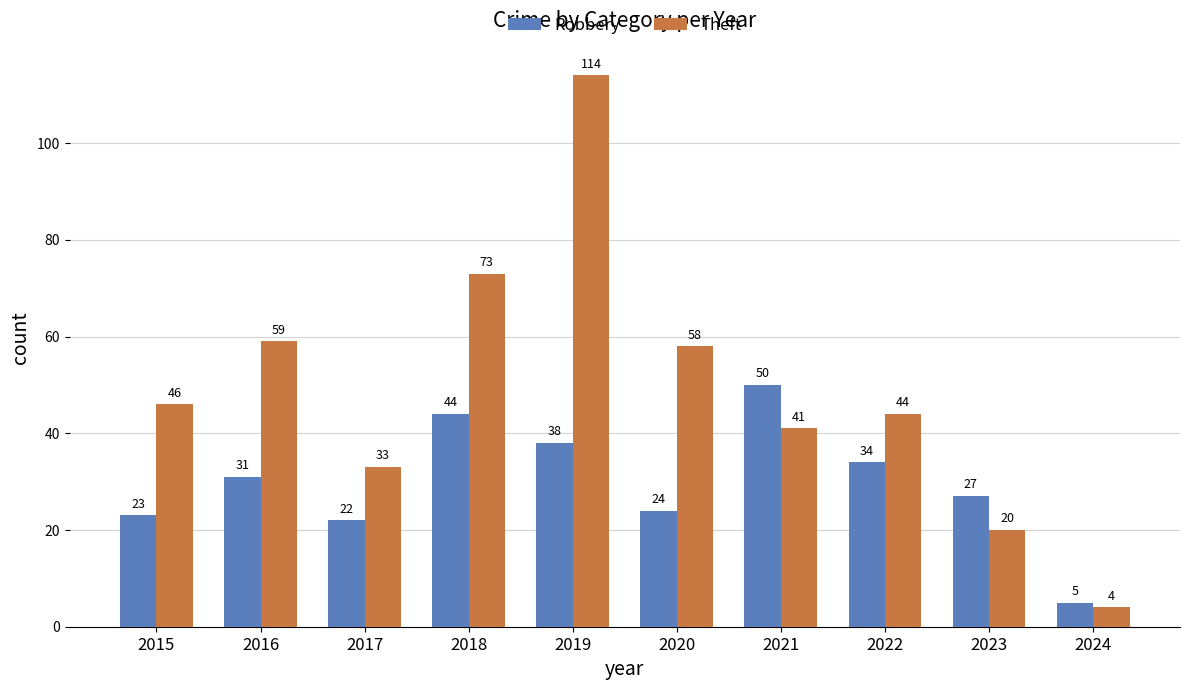

What is the total value across all series at 2016?

90